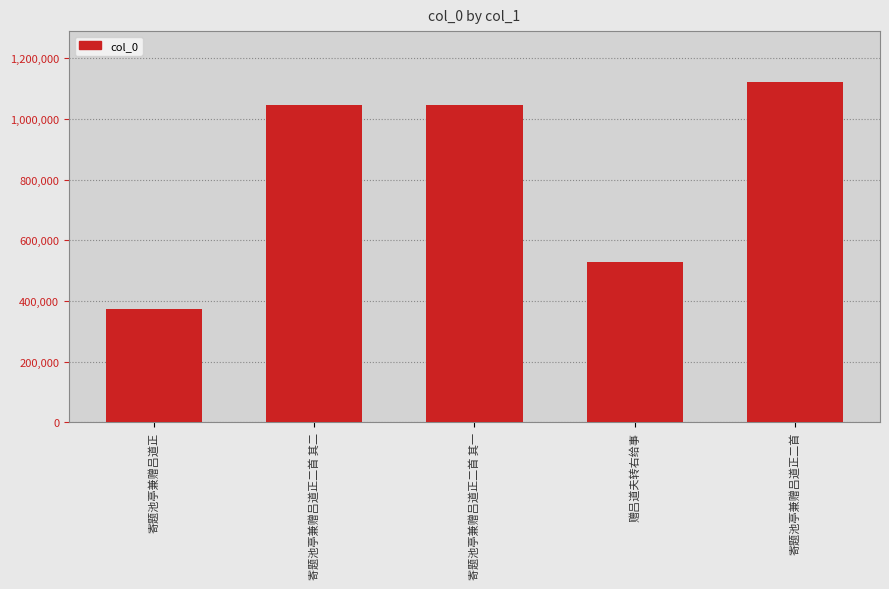

What value does the data have at 寄题池亭兼赠吕道正二首 其二, to the nearest 100?

1045700